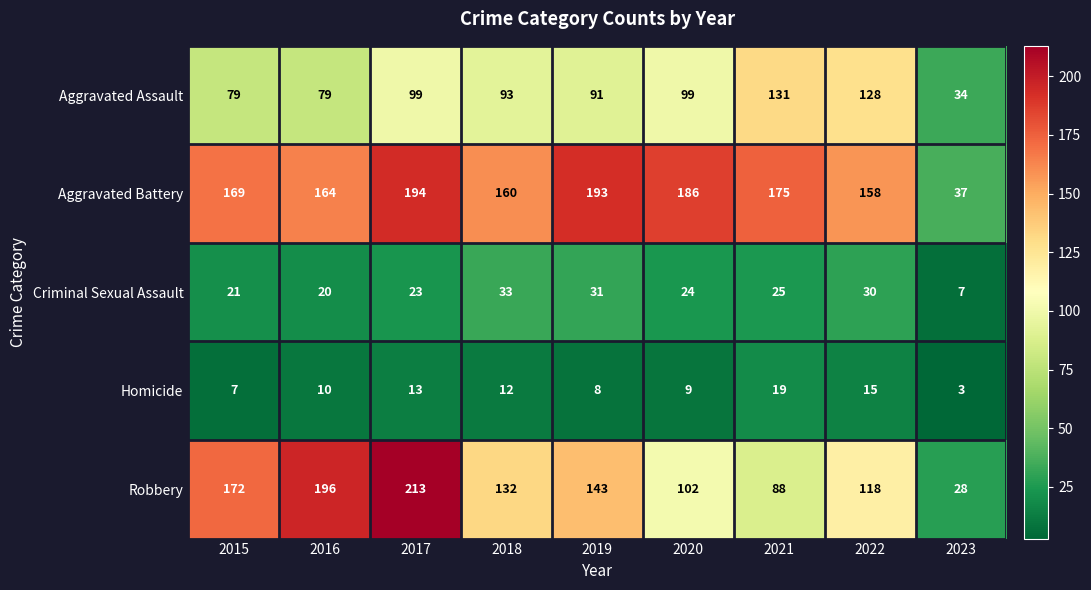

What is the average value of the Aggravated Battery series?

160